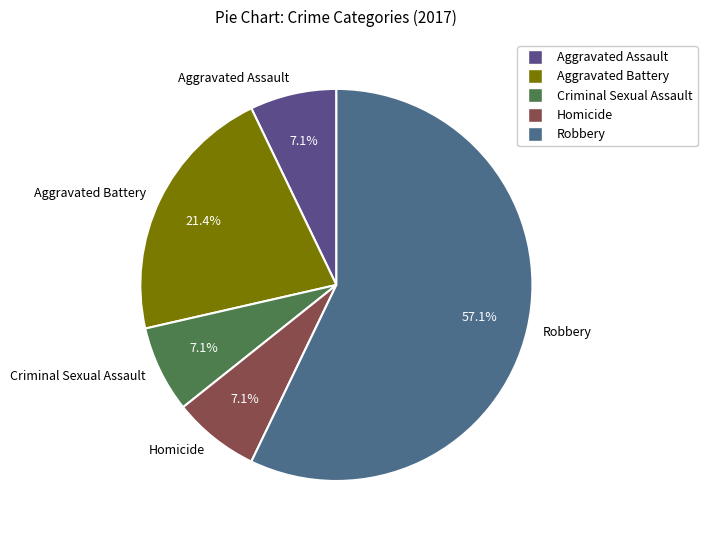

What percentage is the Criminal Sexual Assault slice, to the nearest percent?

7%